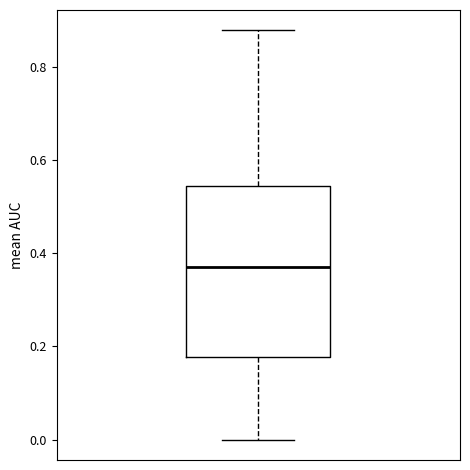

Where is the upper edge of the box on the y-axis? The values are not printed on the chart, so give them approximately, as read against the axis.

0.54